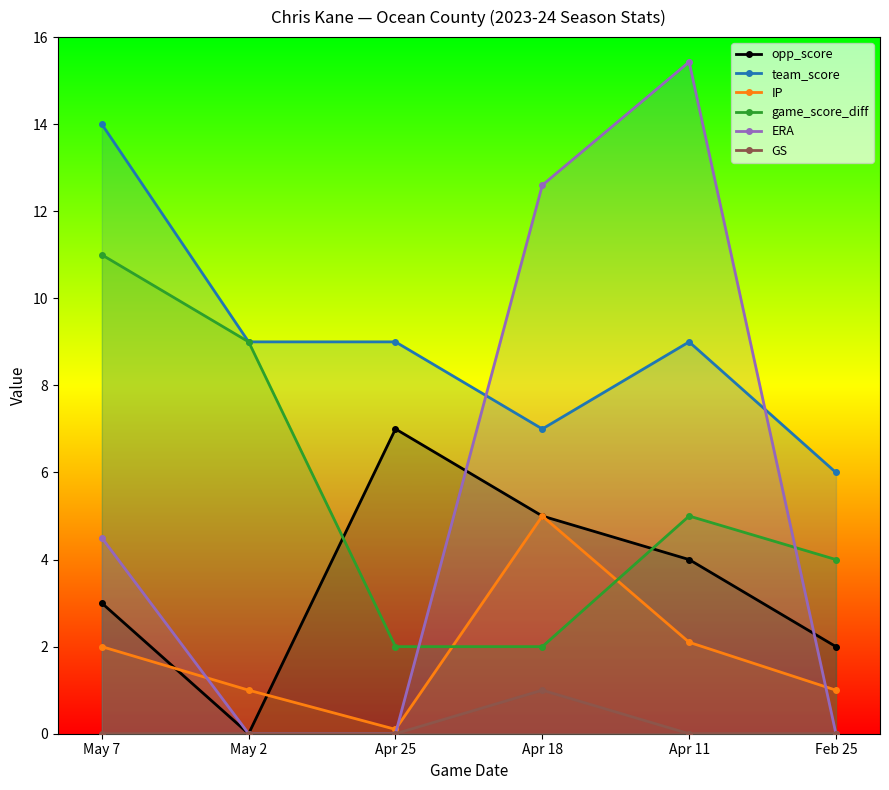

Where is the first local maximum for IP?

Apr 18